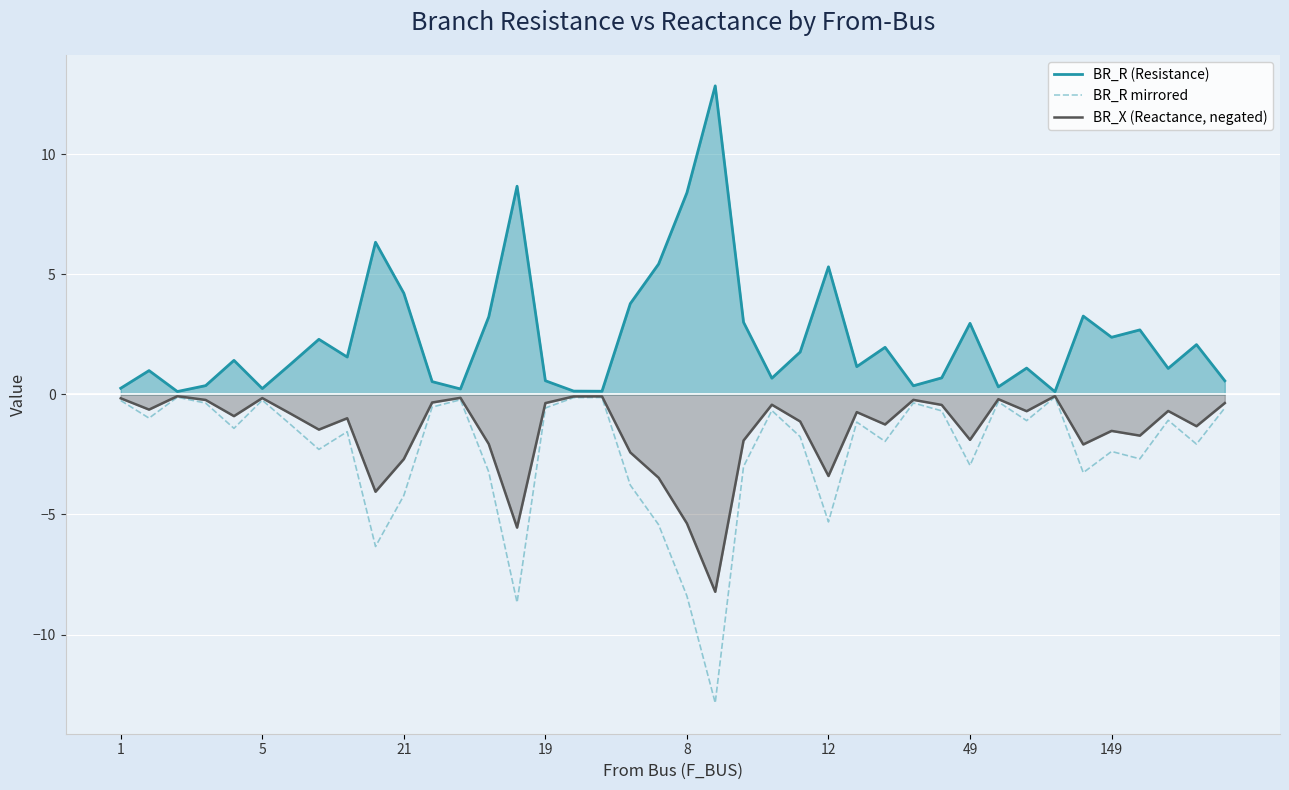

Rank the series by their average value, from highest to lowest.

BR_R (Resistance), BR_X (Reactance, negated), BR_R mirrored